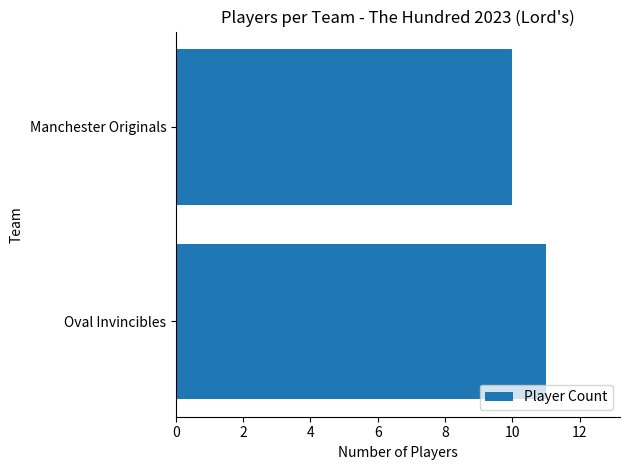

Approximately how many times larger is the value at Oval Invincibles compared to Manchester Originals?

1.1